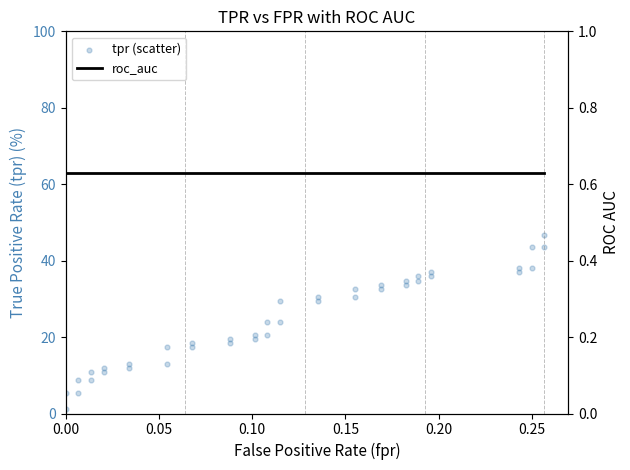

Which series contains the lowest Y value?

roc_auc